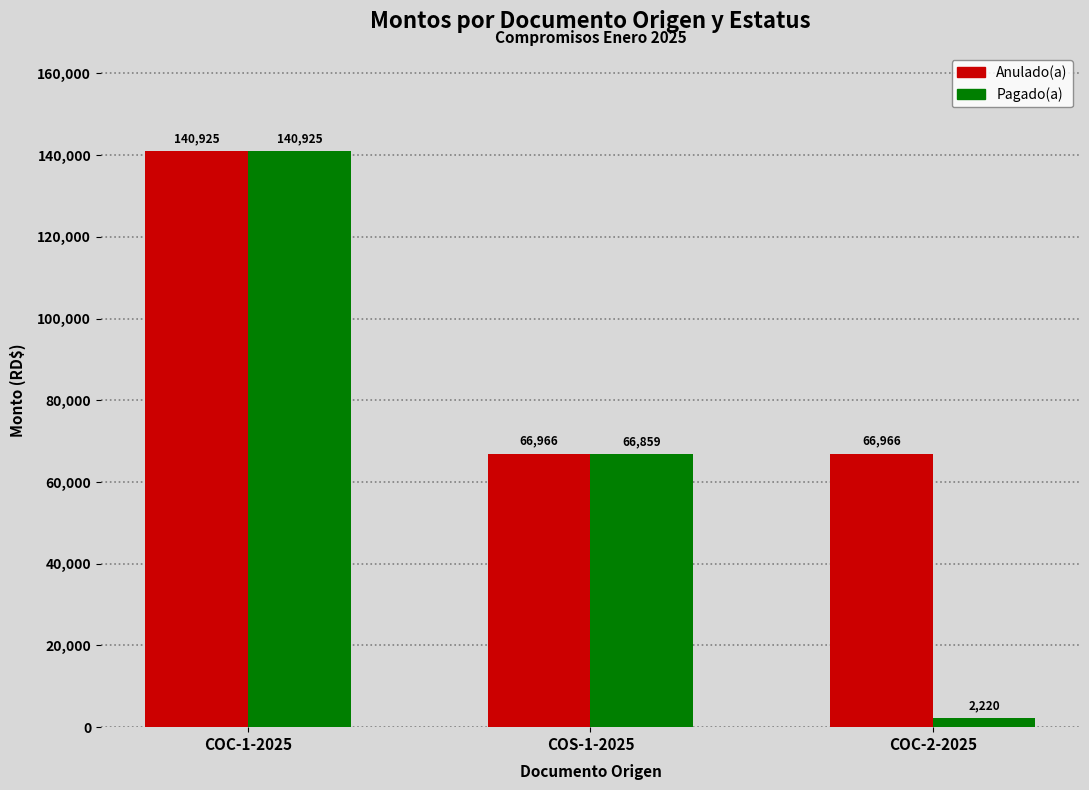

List the series in order of their overall mean, lowest first.

Pagado(a), Anulado(a)